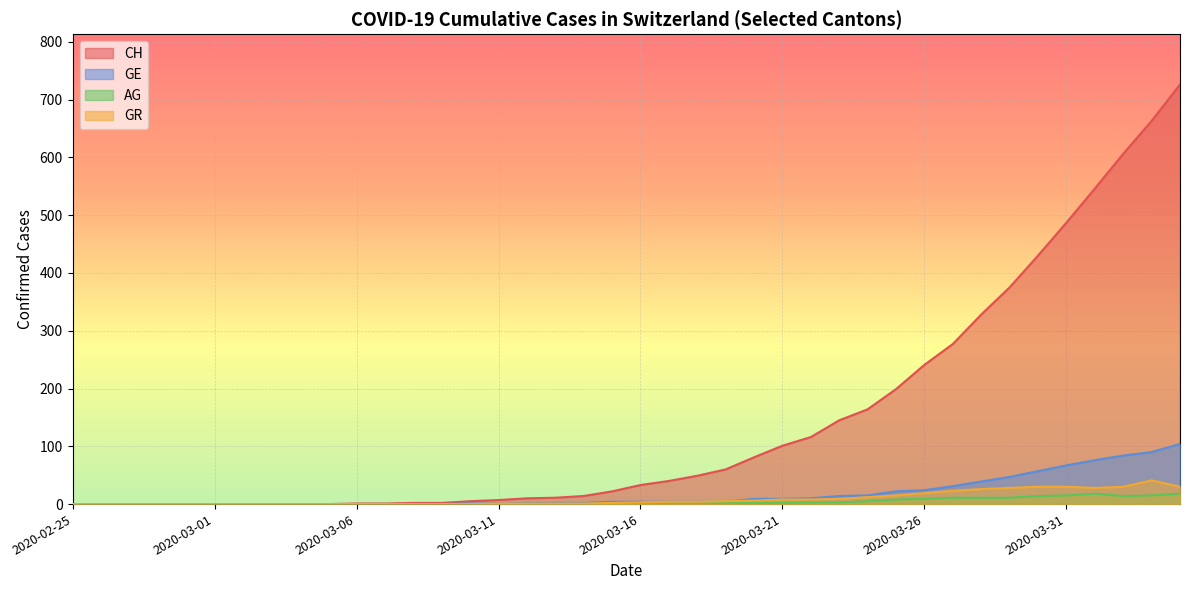

Rank the series at 2020-03-05 from highest to lowest value.

CH, GE, AG, GR